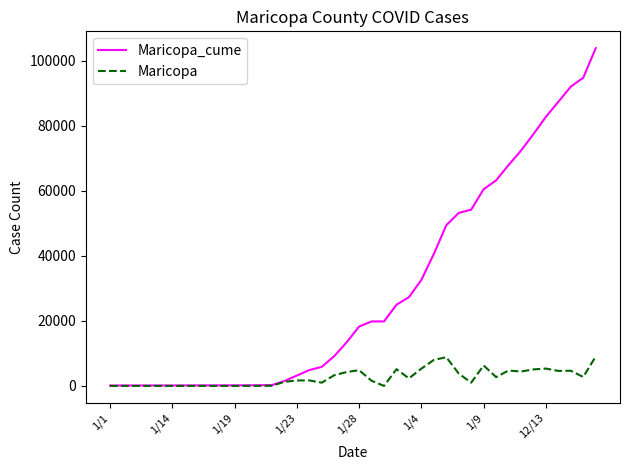

List the series in order of their overall mean, lowest first.

Maricopa, Maricopa_cume